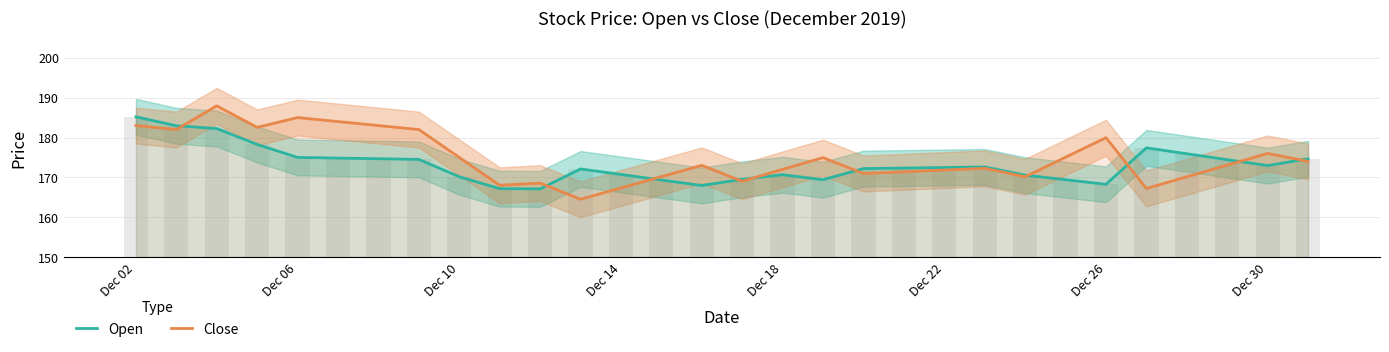

Which series has the largest total across all categories?

Close